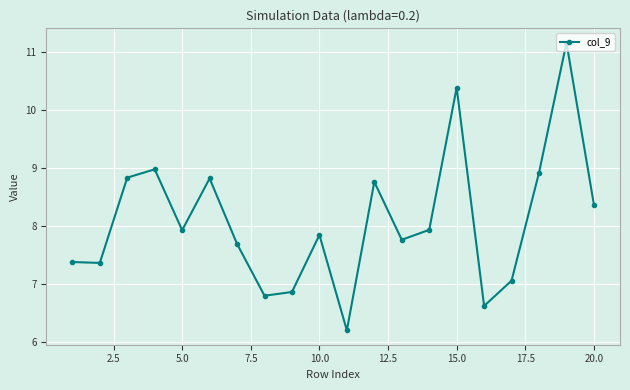

What is the minimum value shown in the chart?

6.2